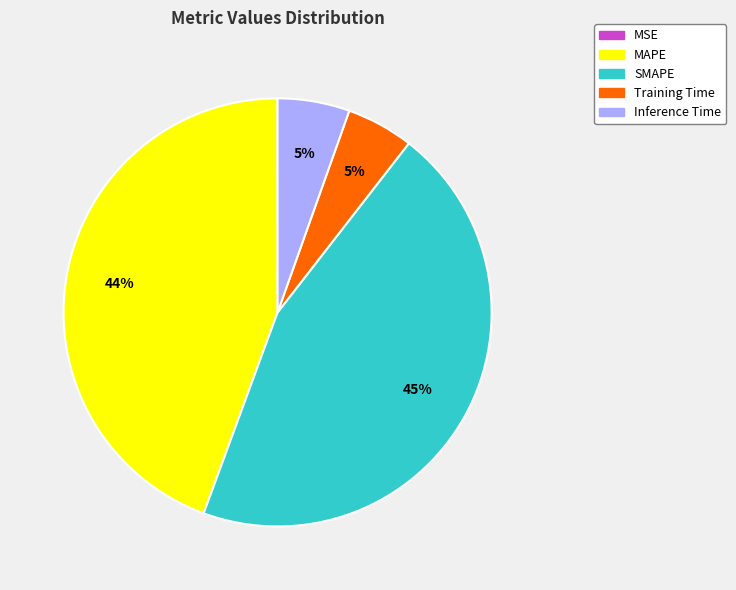

Is Training Time the majority of the pie?

No